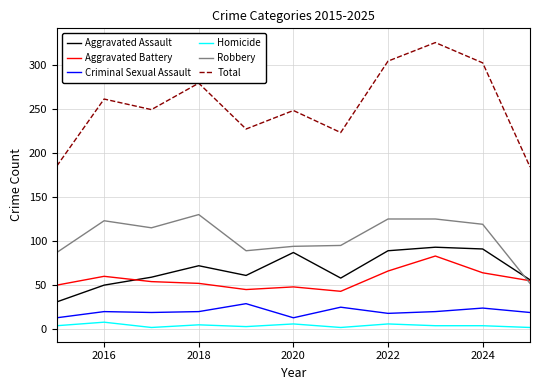

What is the minimum value for Robbery?

52